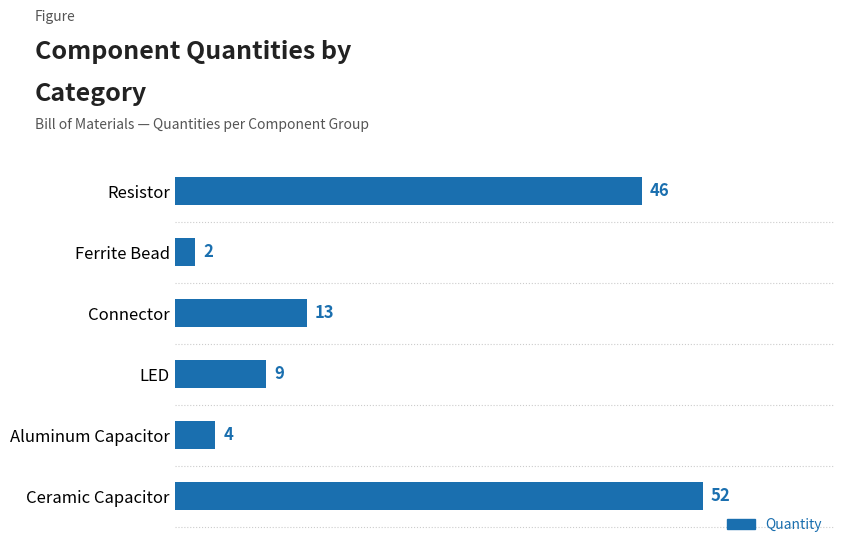

Rank the categories by value from highest to lowest.

Ceramic Capacitor, Resistor, Connector, LED, Aluminum Capacitor, Ferrite Bead